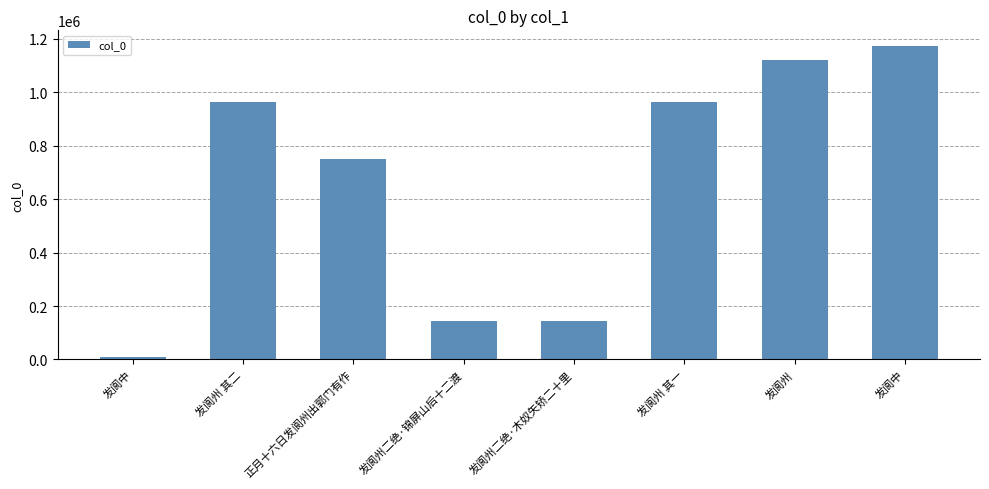

What is the difference between the maximum and minimum values?

1166256